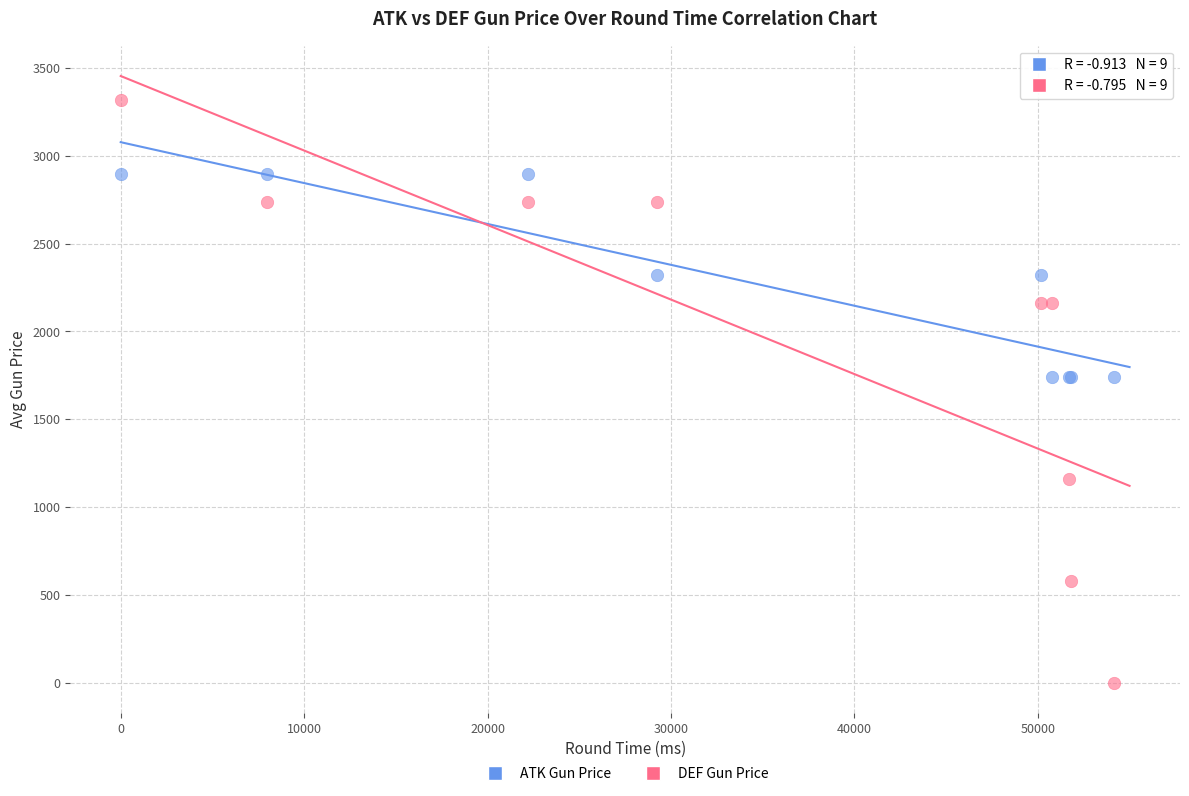

What are all the series names shown in the legend?

ATK Gun Price, DEF Gun Price